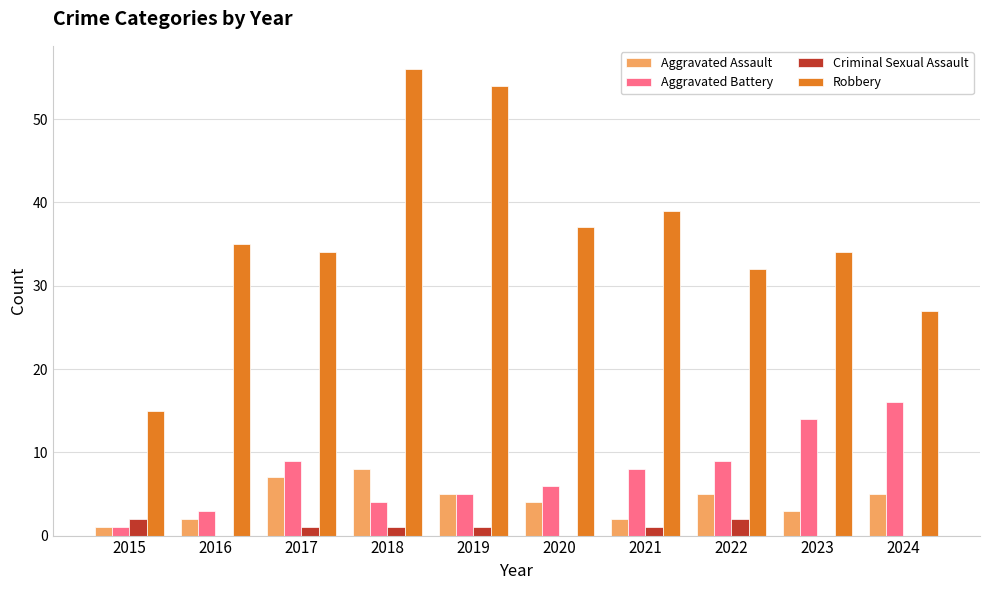

What are all the series names shown in the legend?

Aggravated Assault, Aggravated Battery, Criminal Sexual Assault, Robbery